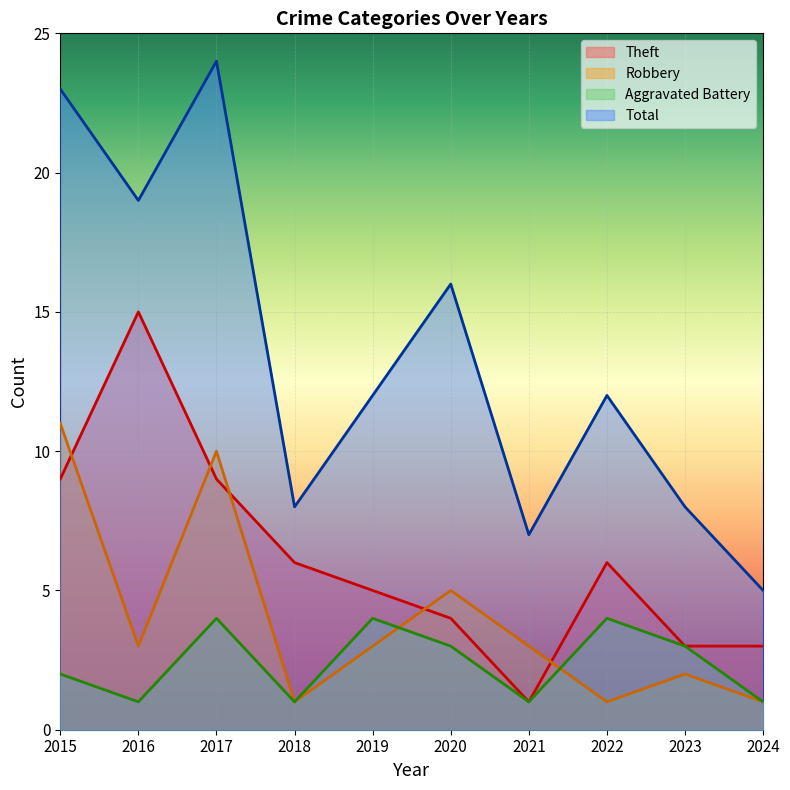

Count the number of categories in the chart.

10